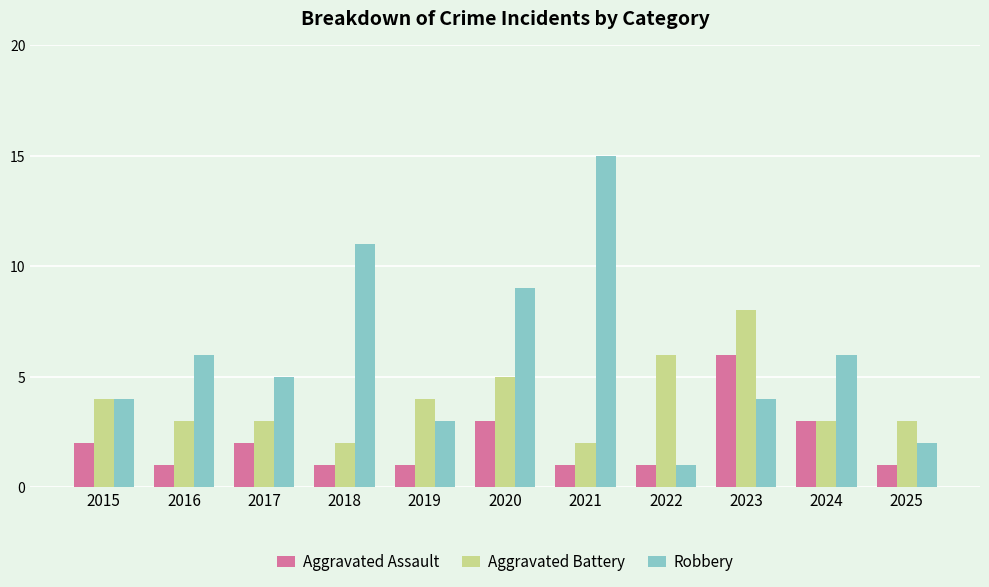

Is it true that Aggravated Battery equals 3 at 2025?

True